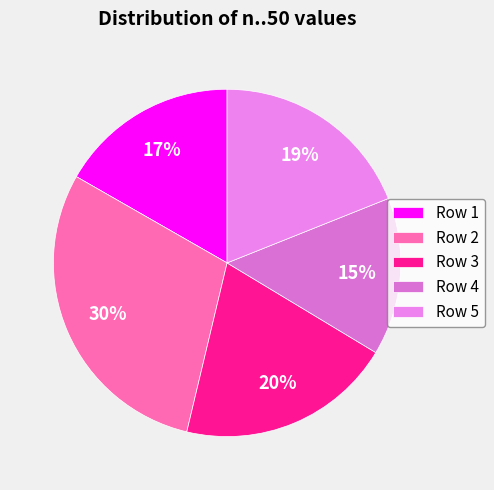

Which category has the biggest portion of the pie?

Row 2